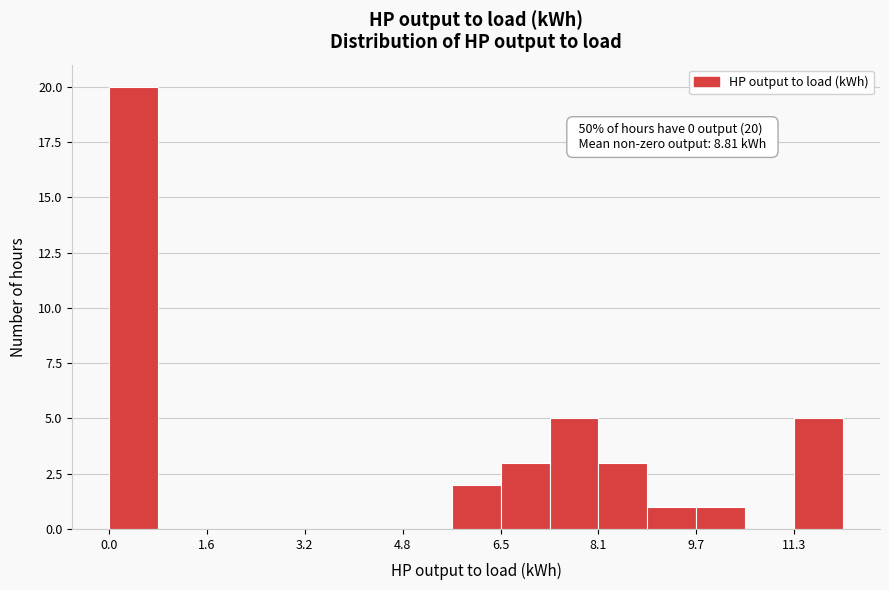

Which range on the x-axis has the tallest bar?

0.0 to 0.8